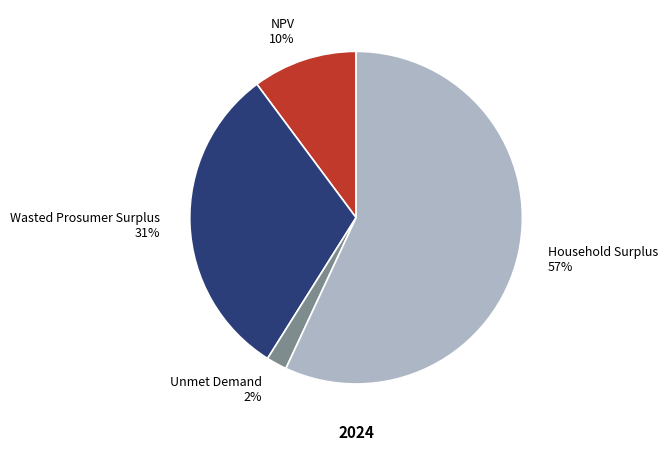

To the nearest percent, what is the difference between the Household Surplus and Unmet Demand slice percentages?

55%